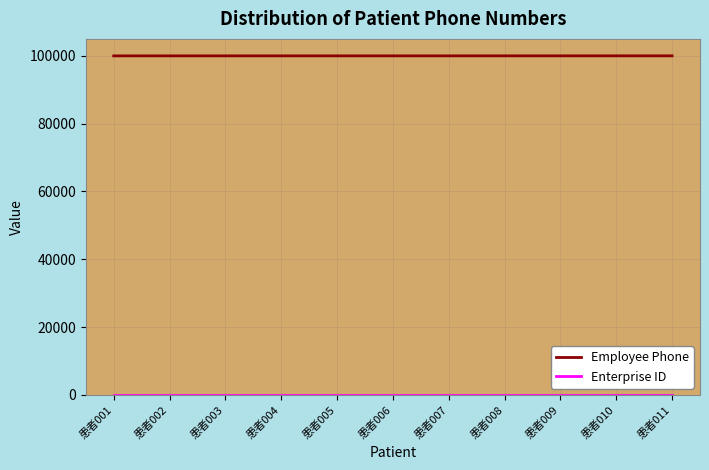

Which series has the largest total across all categories?

Employee Phone